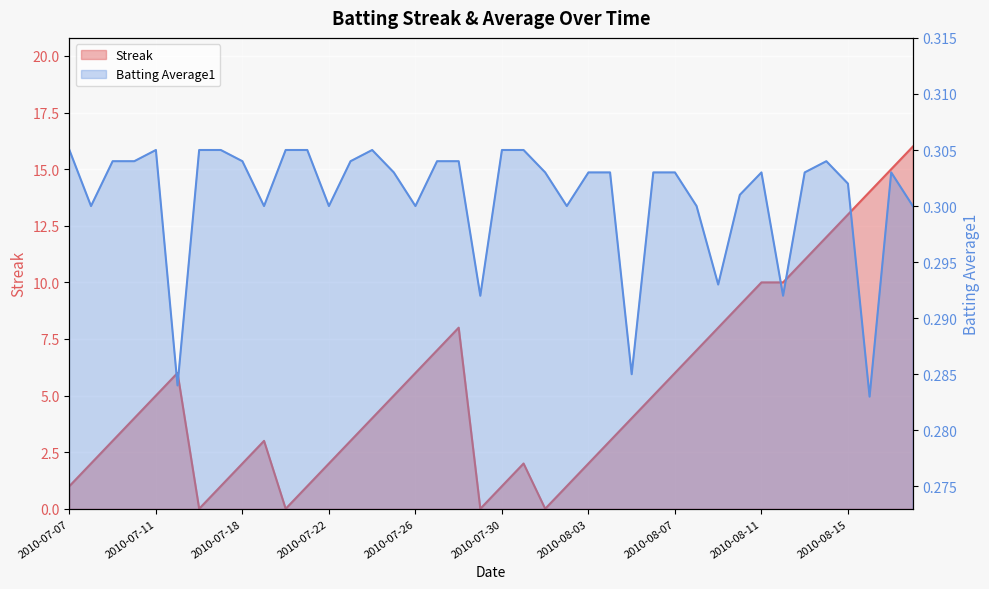

What is the label of the 8th point from the right?

2010-08-11